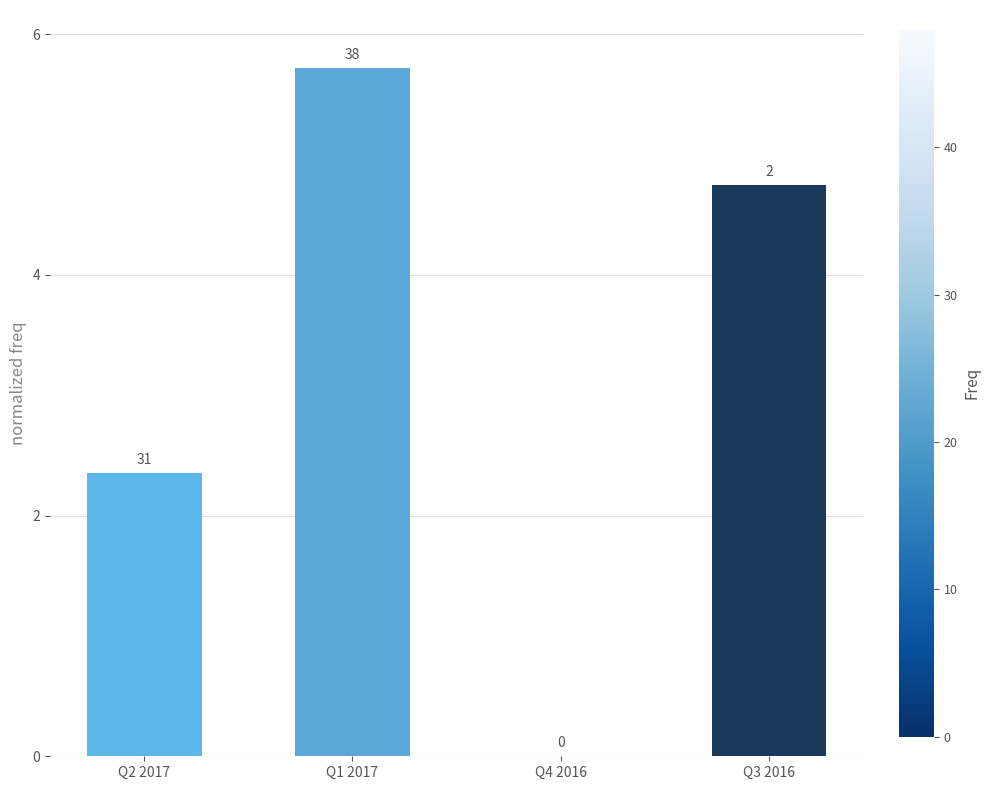

The chart shows a value of 0.9 at Q2 2017. True or false?

False